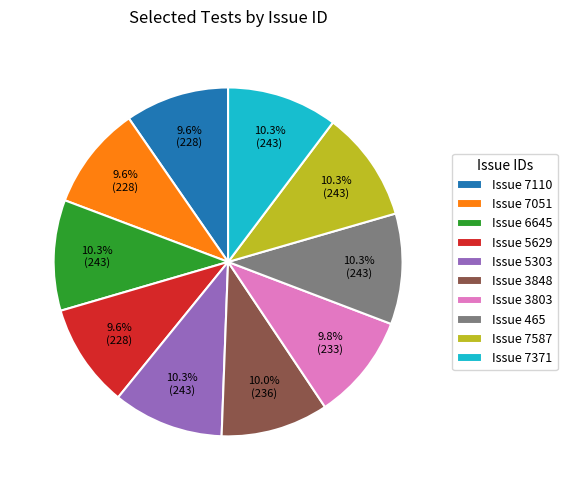

How many slices are in this pie chart?

10